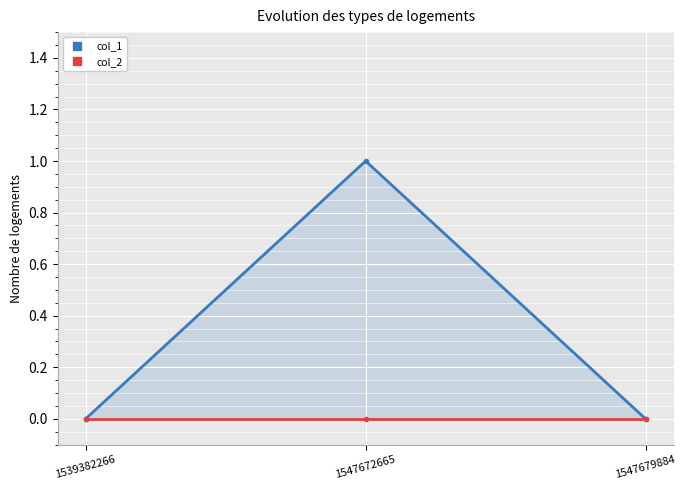

Which series has the largest range (max minus min)?

col_1